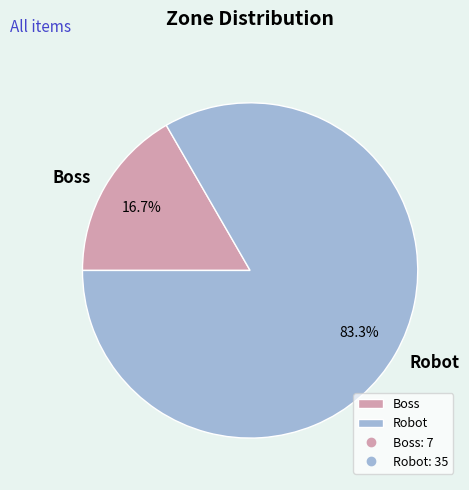

Which has a higher value, Robot or Boss?

Robot